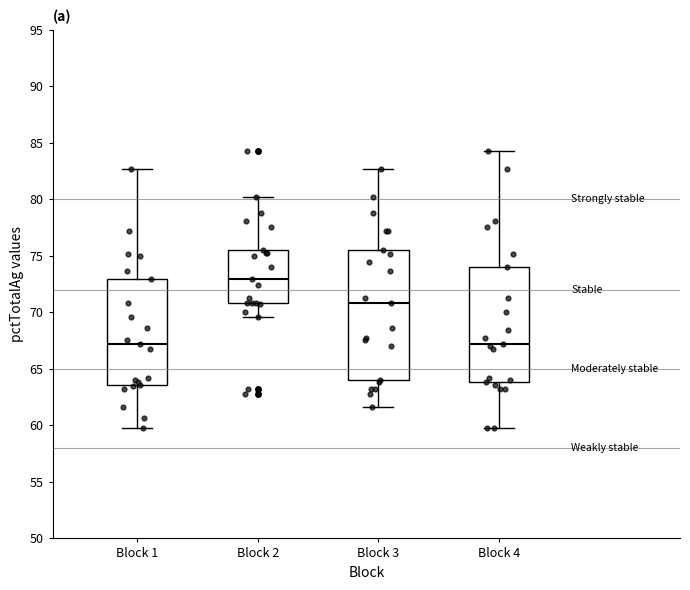

Which box has the highest median line?

Block 2